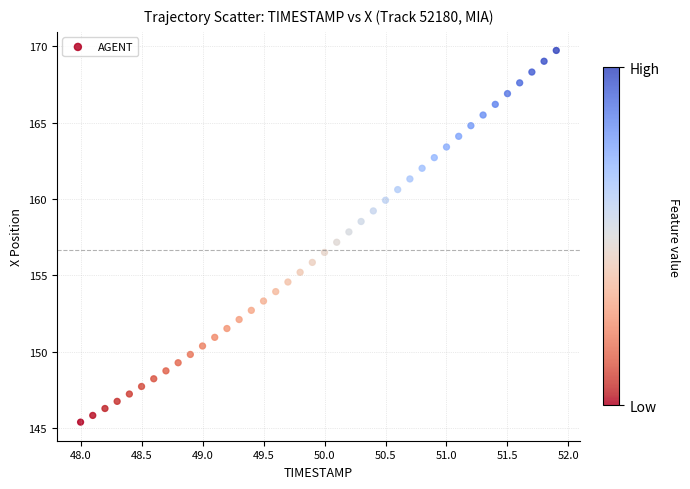

What is the range of Y values (max minus min)?

24.4